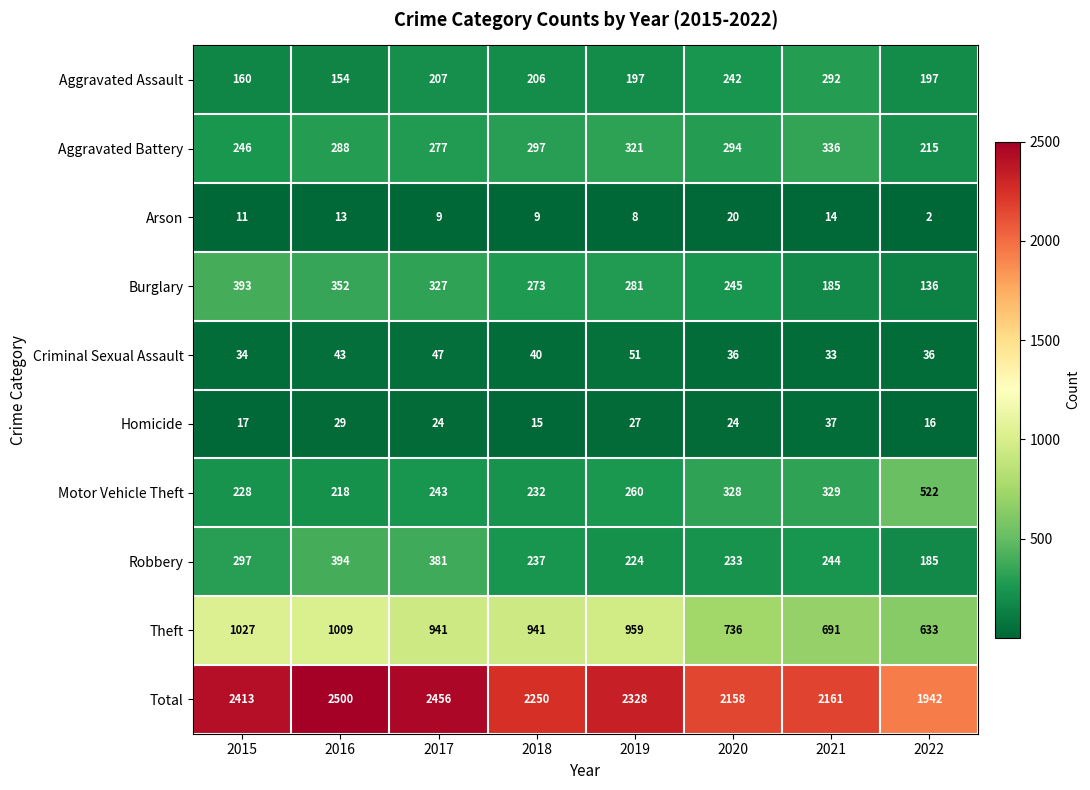

Is it true that Homicide equals 24 at 2017?

True